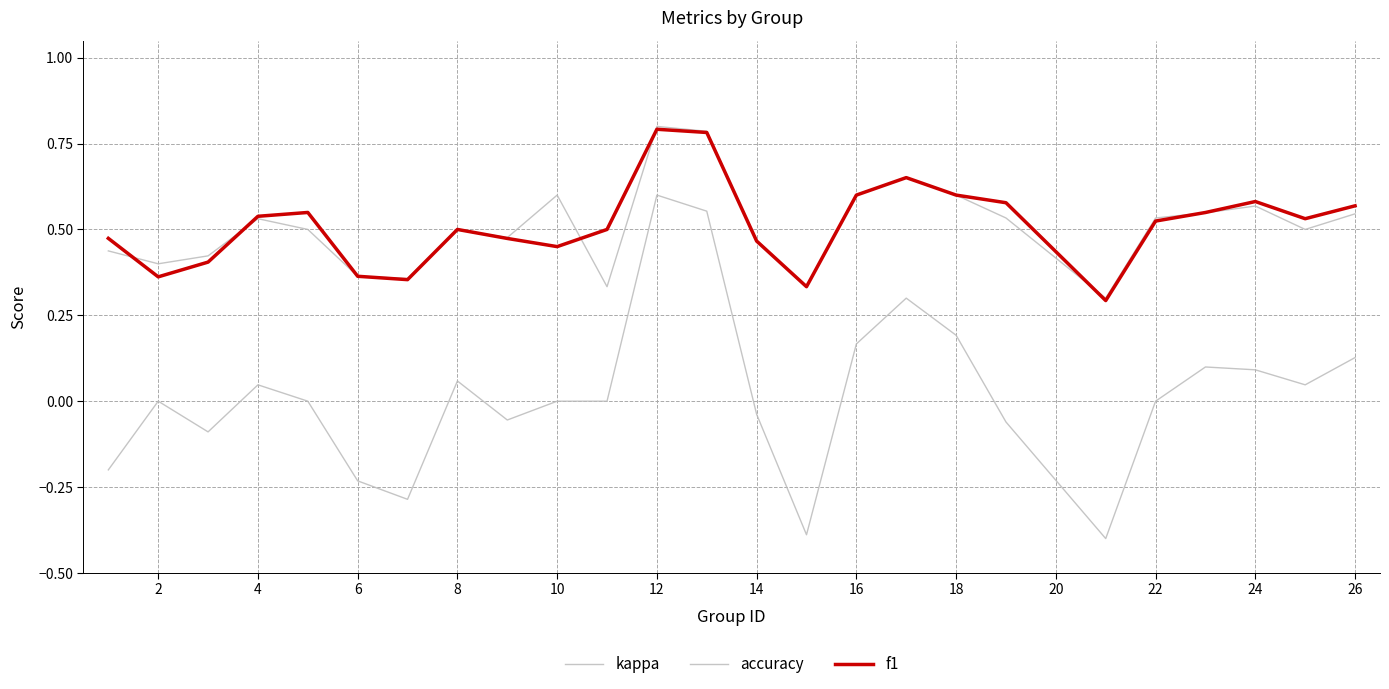

Does the chart have visible grid lines?

Yes